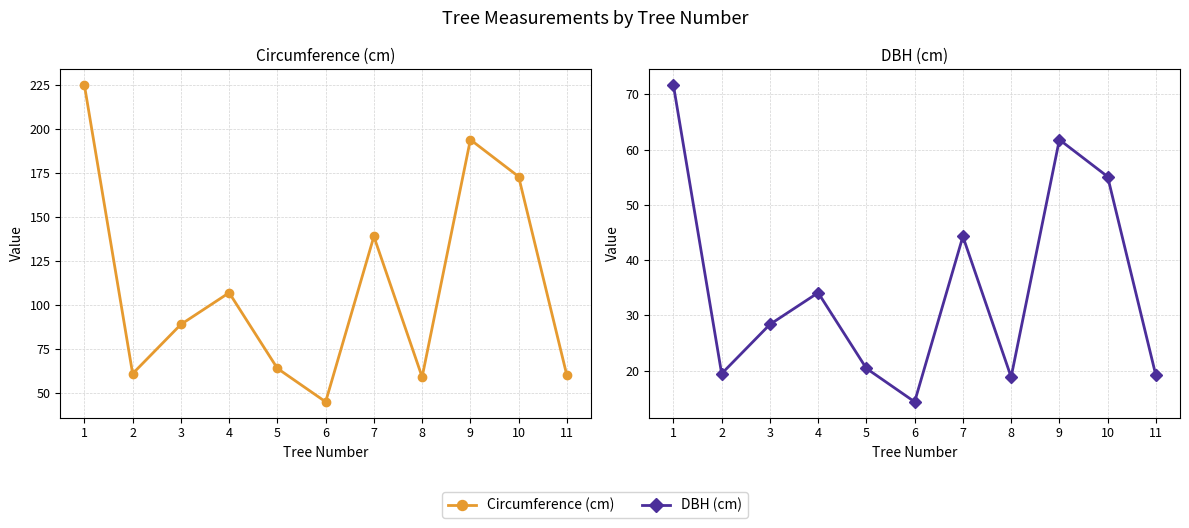

Reading left to right, what are all the values shown in this chart?

Circumference (cm): 225.0	61.0	89.0	107.0	64.0	45.0	139.0	59.1	194.0	173.0	60.0
DBH (cm): 71.7	19.4	28.3	34.1	20.4	14.3	44.3	18.8	61.8	55.1	19.1